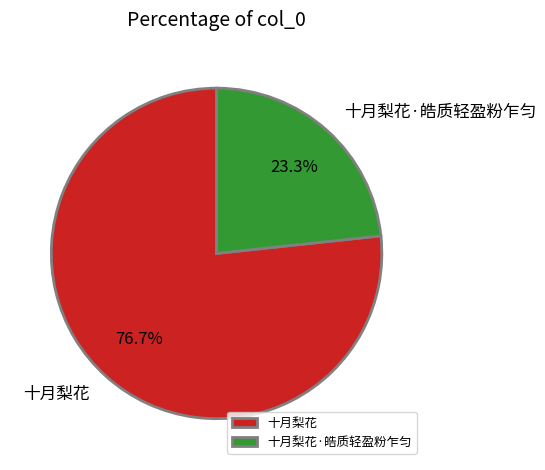

Is 十月梨花·皓质轻盈粉乍匀 the majority of the pie?

No